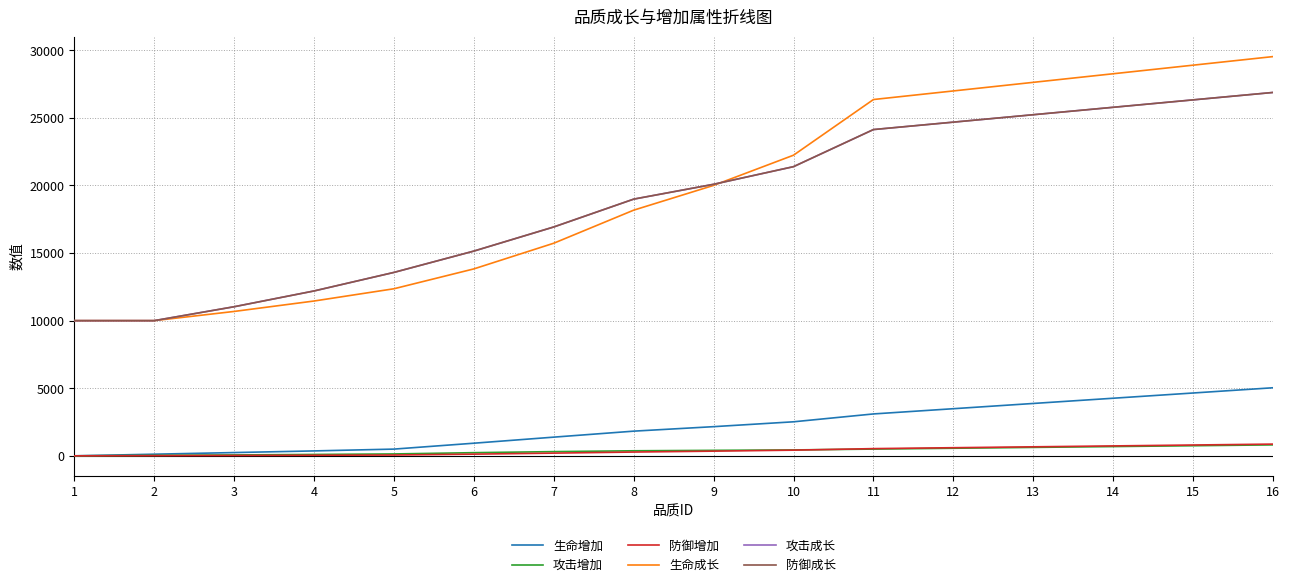

At how many categories does at least one series exceed 19656?

8